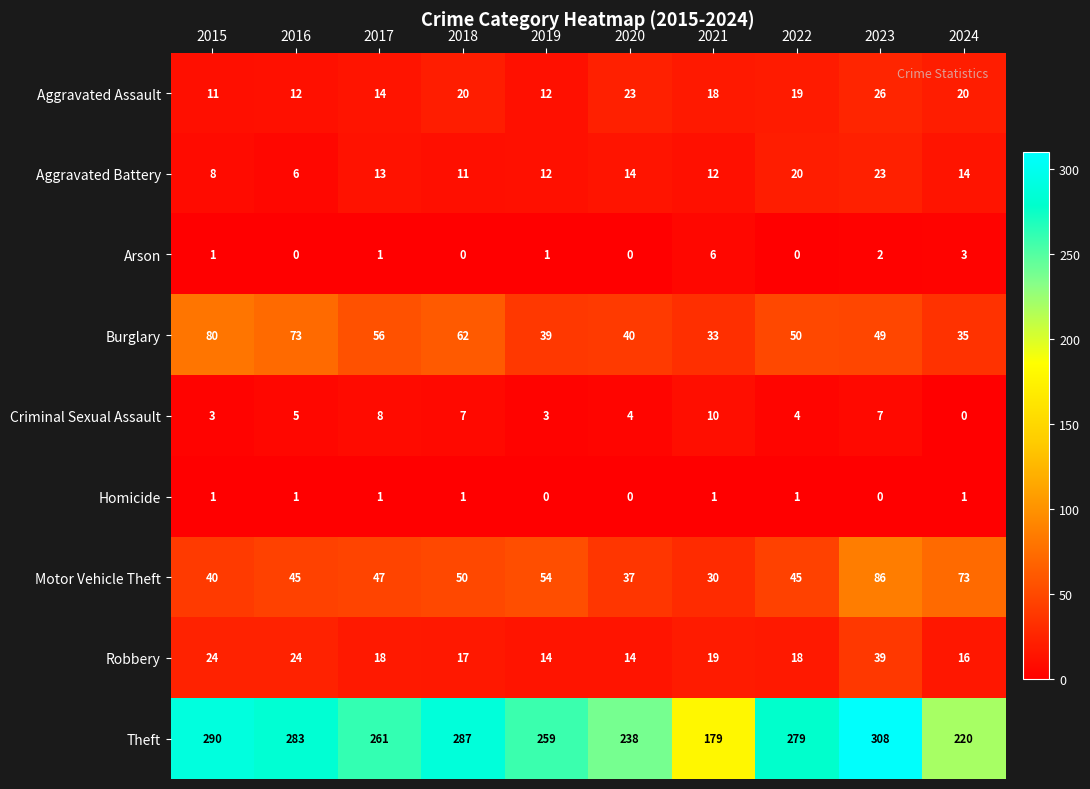

Which series changed the most between 2016 and 2021?

Theft